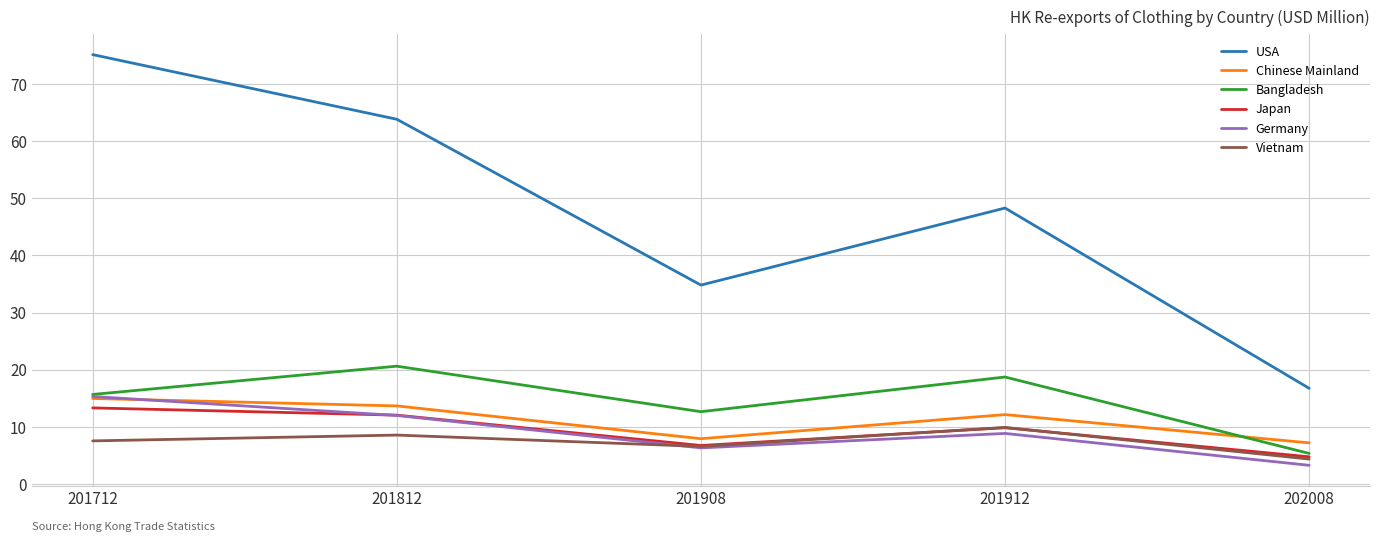

The Chinese Mainland series shows 12.1 at 201912. True or false?

True